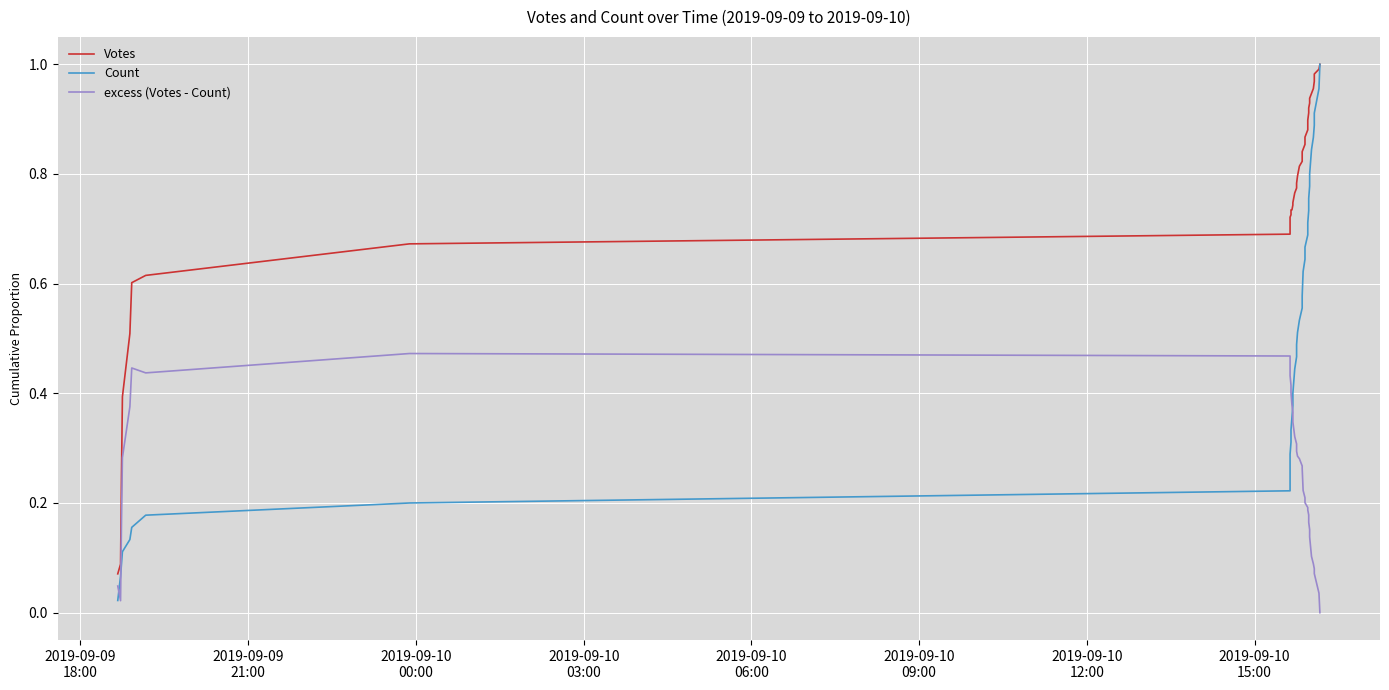

Does the chart display data point markers on the line(s)?

No